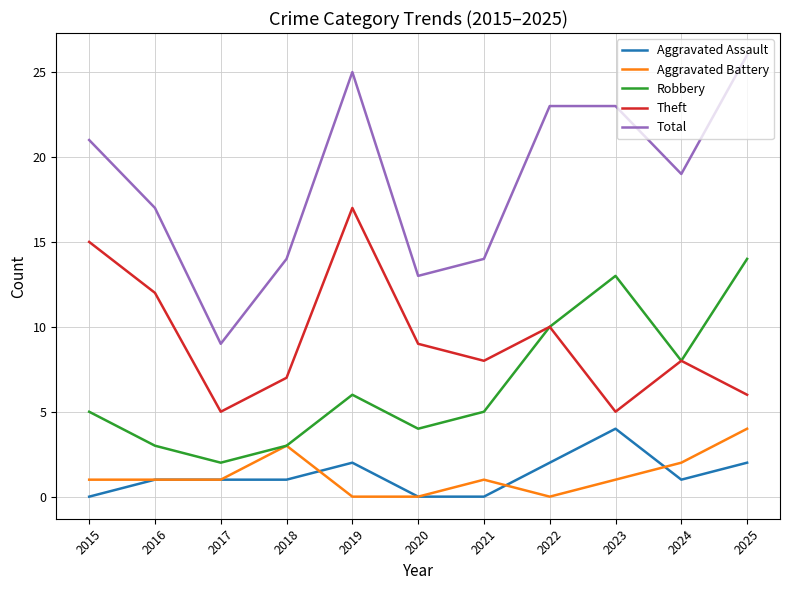

What is the difference between the Total values at 2021 and 2023?

9